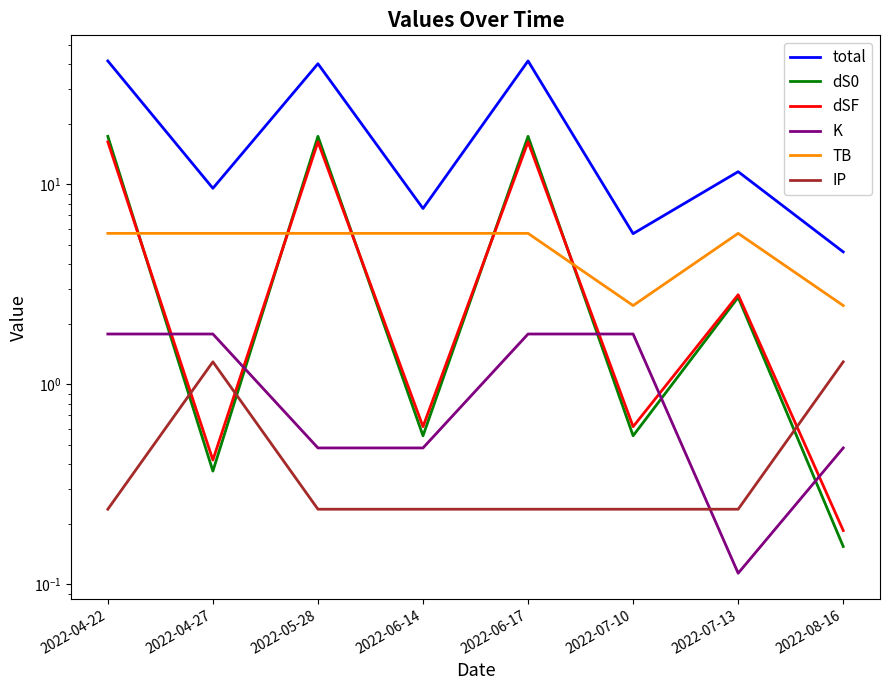

What is the average value of the IP series?

0.5